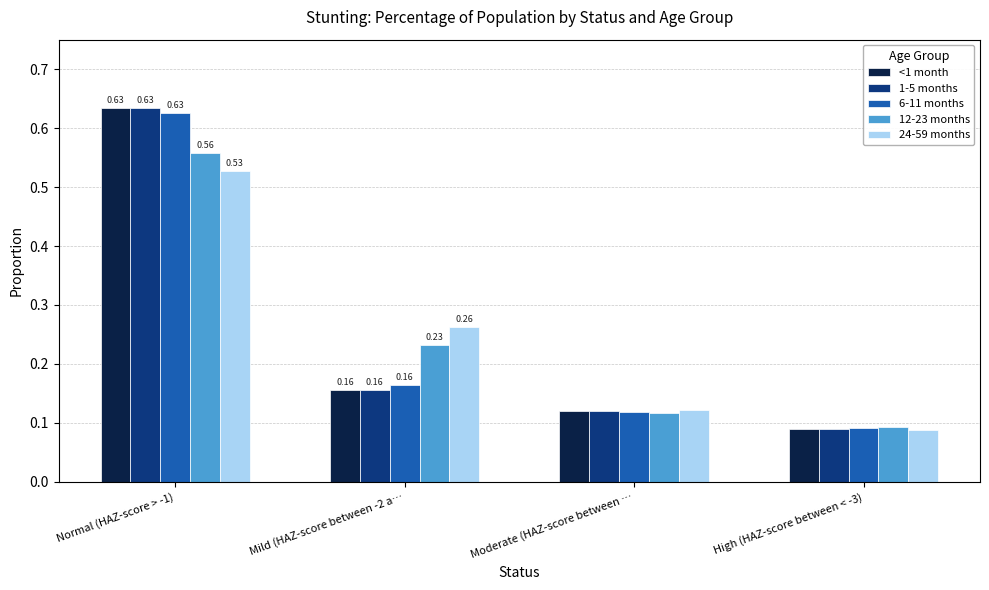

Does the chart contain any negative values?

No